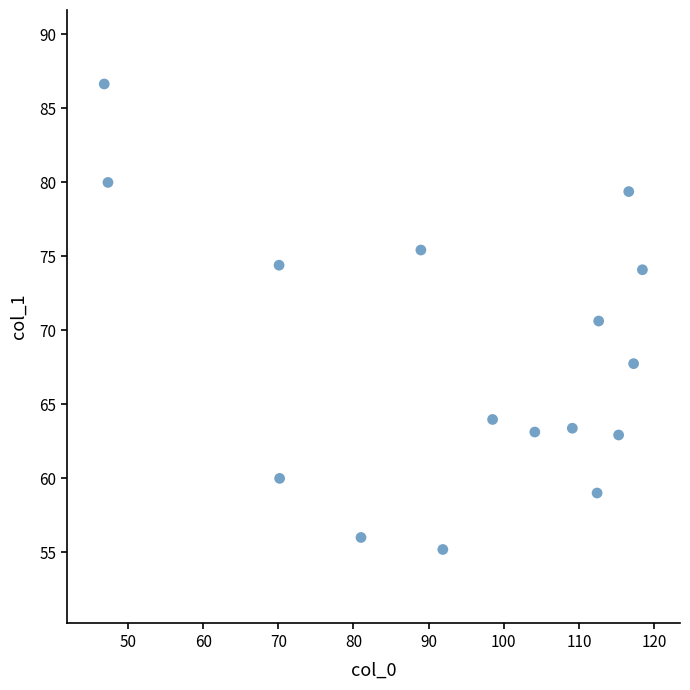

What Y value in the scatter plot is closest to 70?

70.6